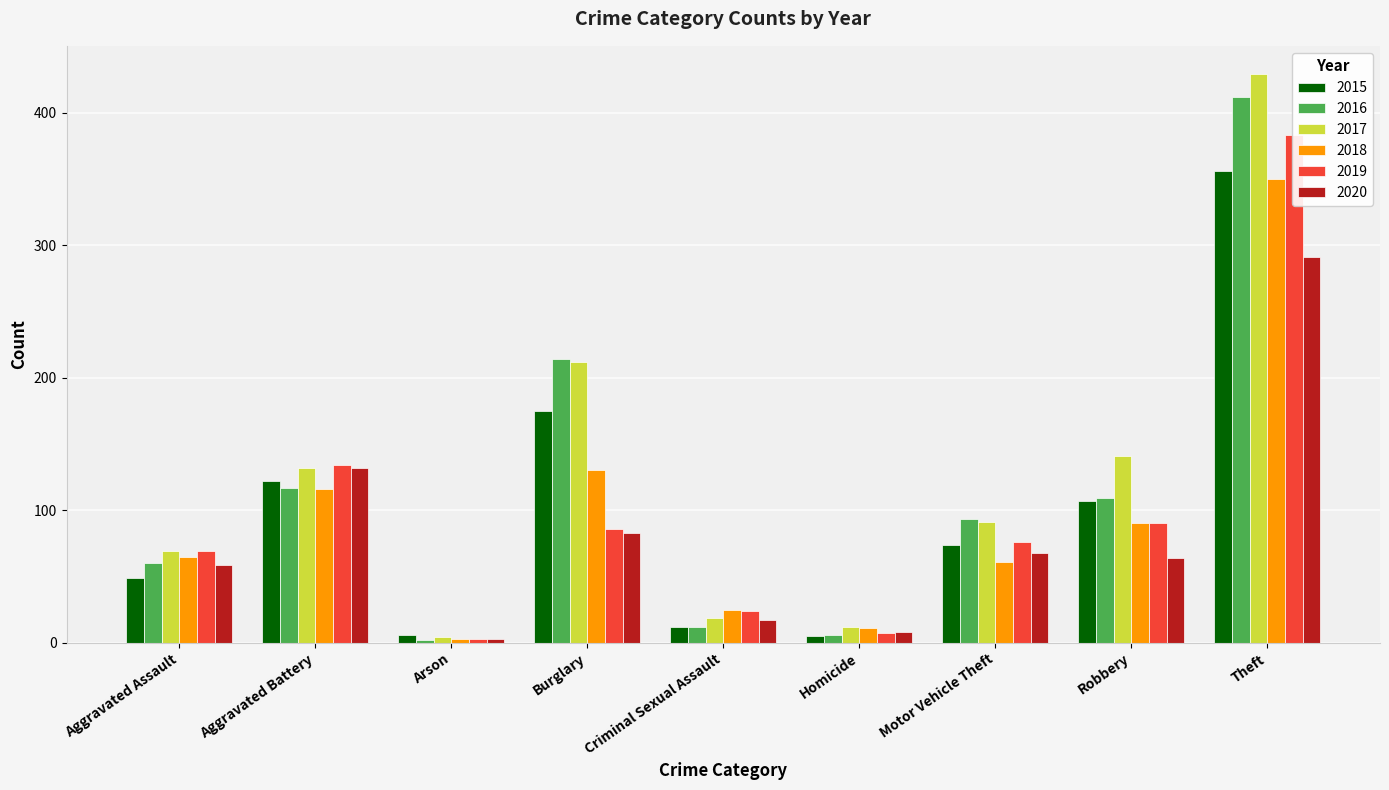

The value of 2015 at Homicide is 2. True or false?

False